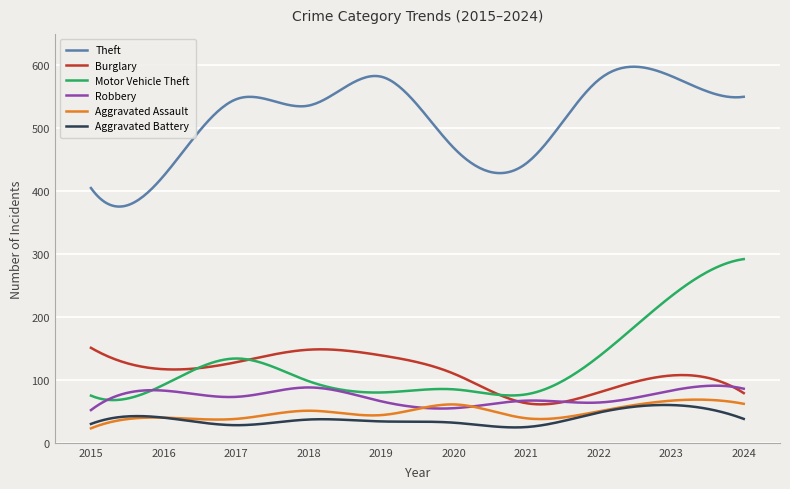

Which series has the largest total across all categories?

Theft